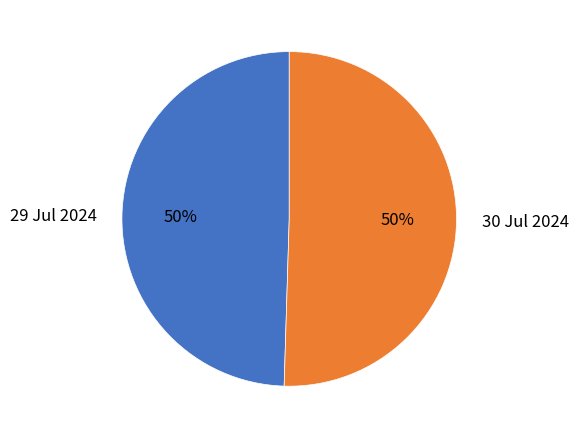

What percentage is the 30 Jul 2024 slice, to the nearest percent?

50%